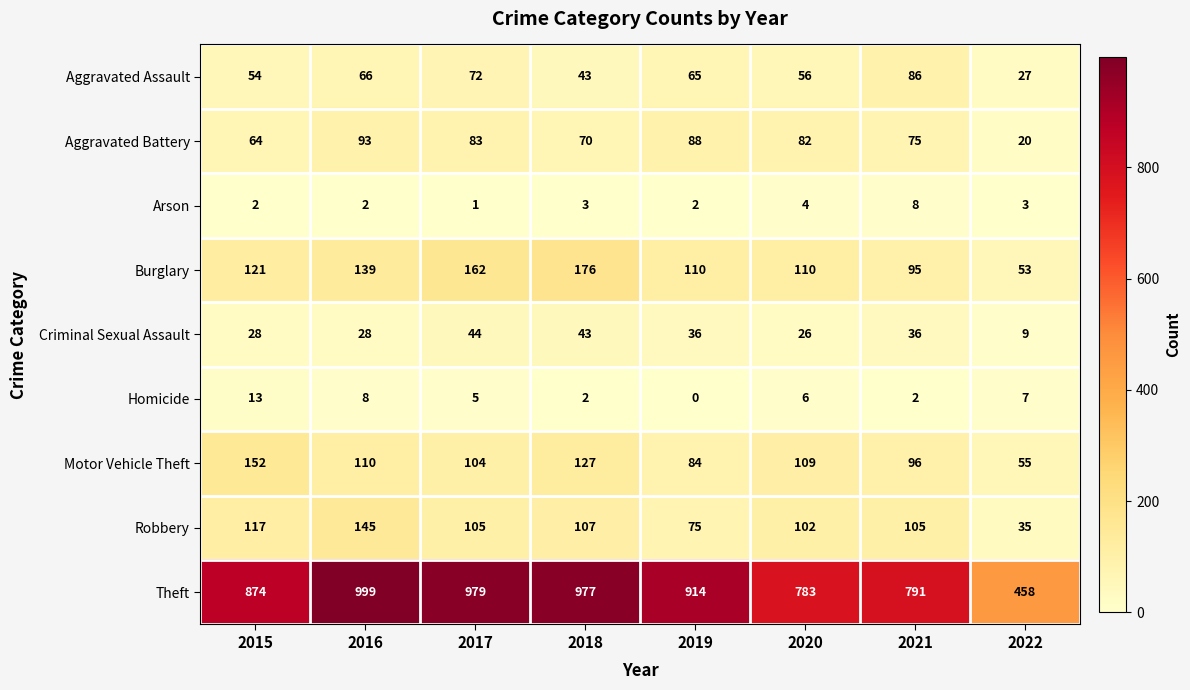

True or false: Arson has a value of 8 at 2021.

True